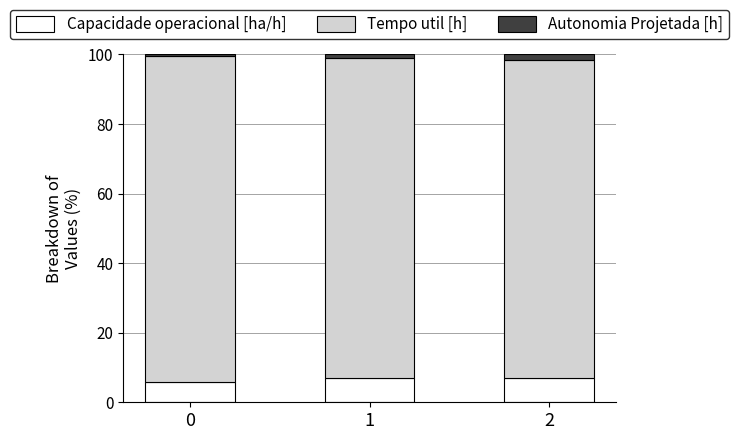

What is the highest value of the Capacidade operacional [ha/h] series?

7.1